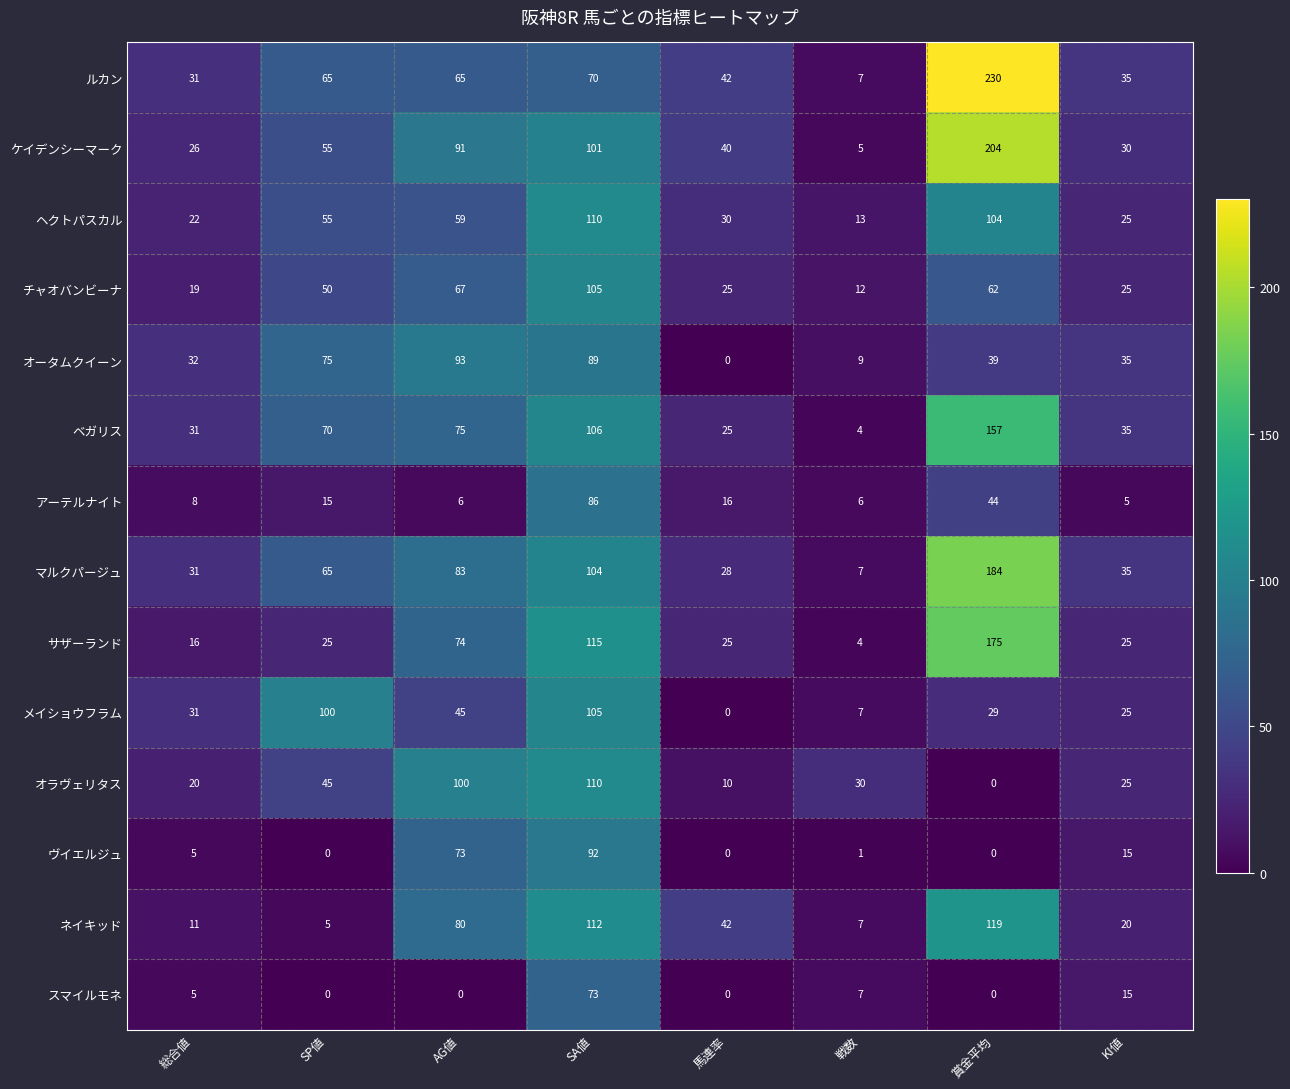

Which category has the highest value across all series?

賞金平均